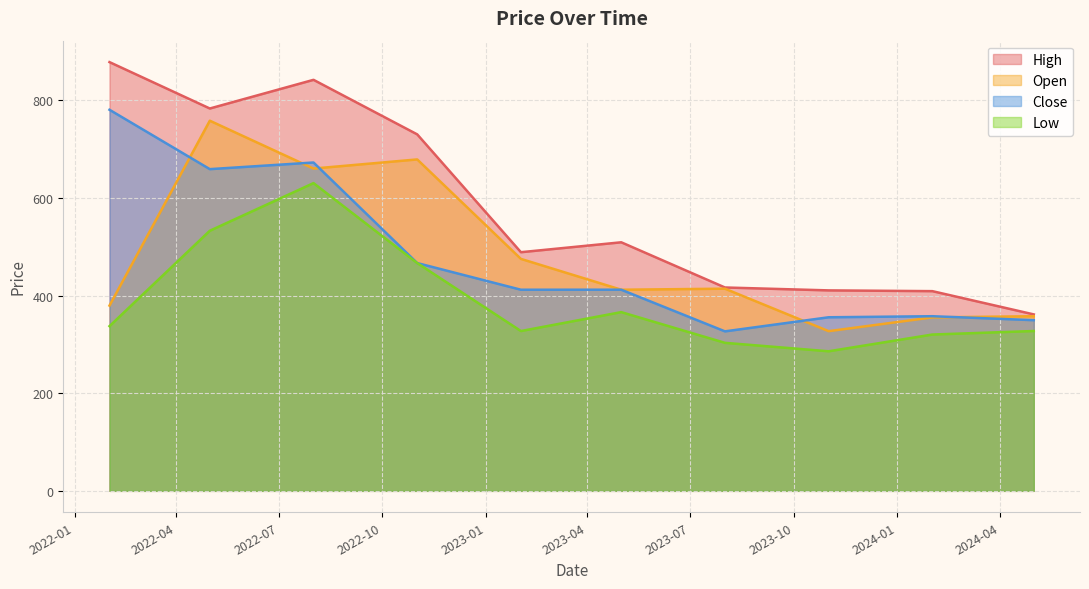

At which label does Close first exceed 411?

2022-02-01